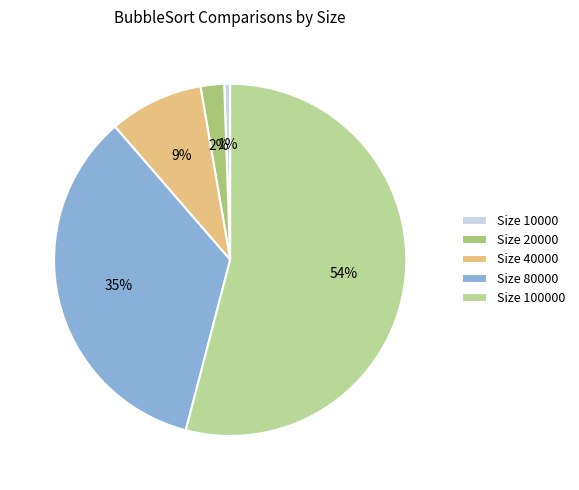

Count the number of slices in the pie.

5